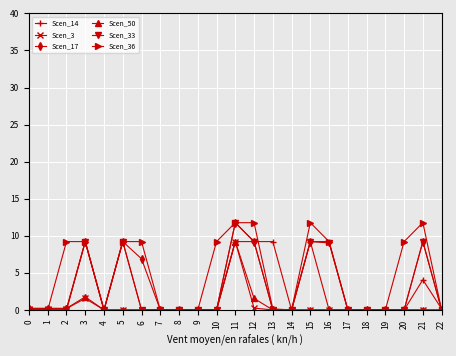

What is the greatest value displayed?

11.8